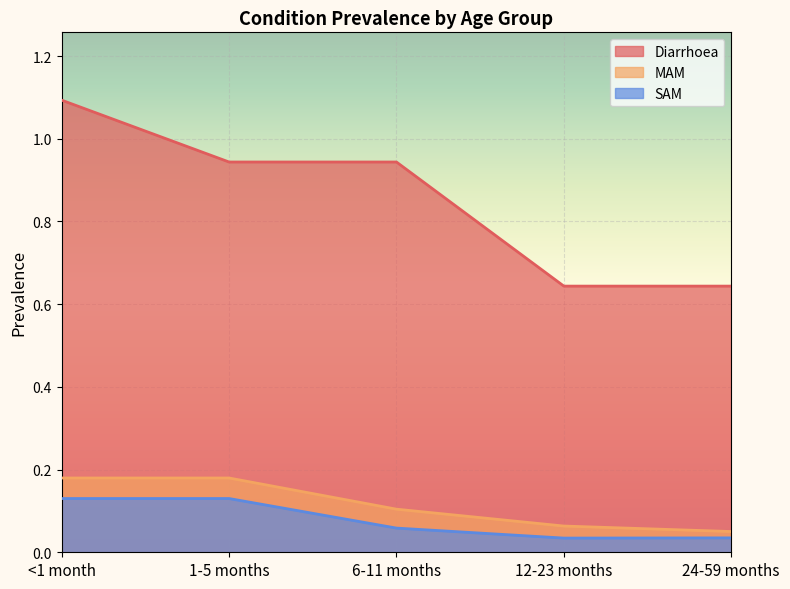

The value of SAM at 6-11 months is 0.1. True or false?

True